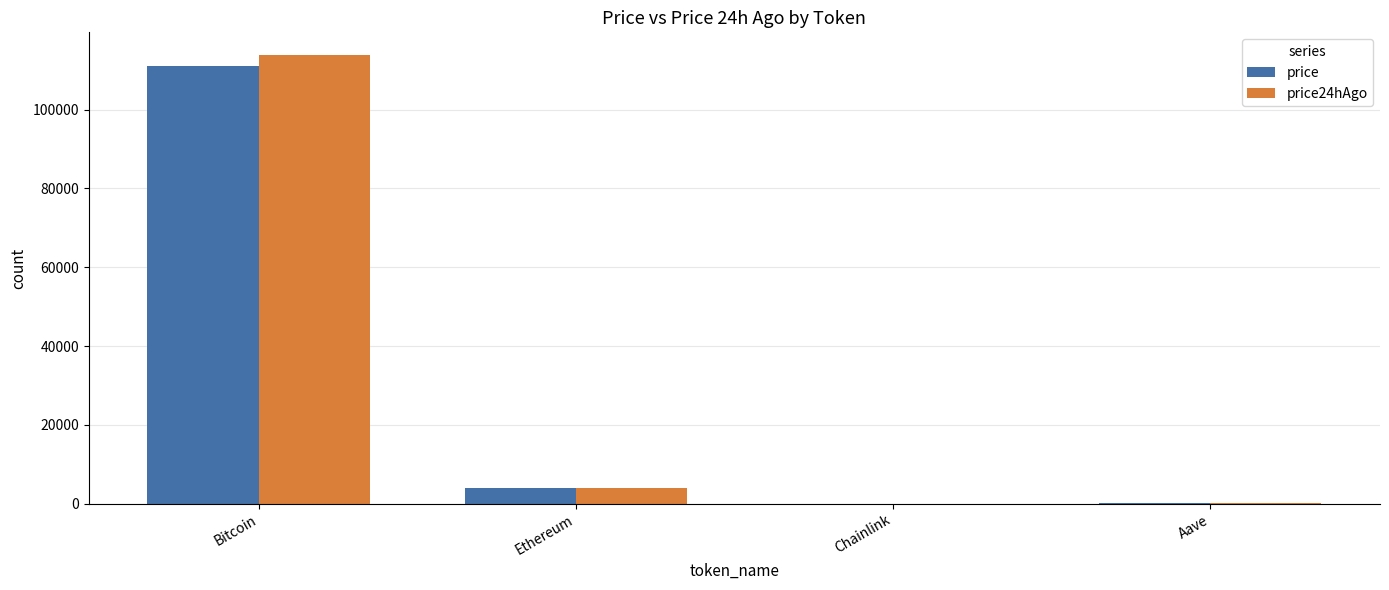

What is the total value across all series at Aave?

461.1